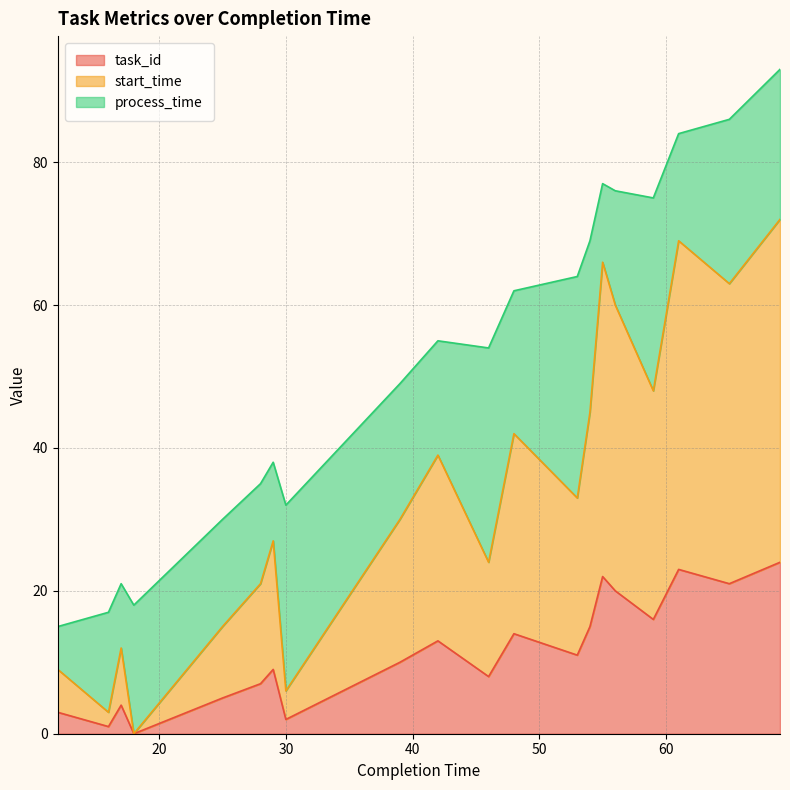

What are all the series names shown in the legend?

task_id, start_time, process_time